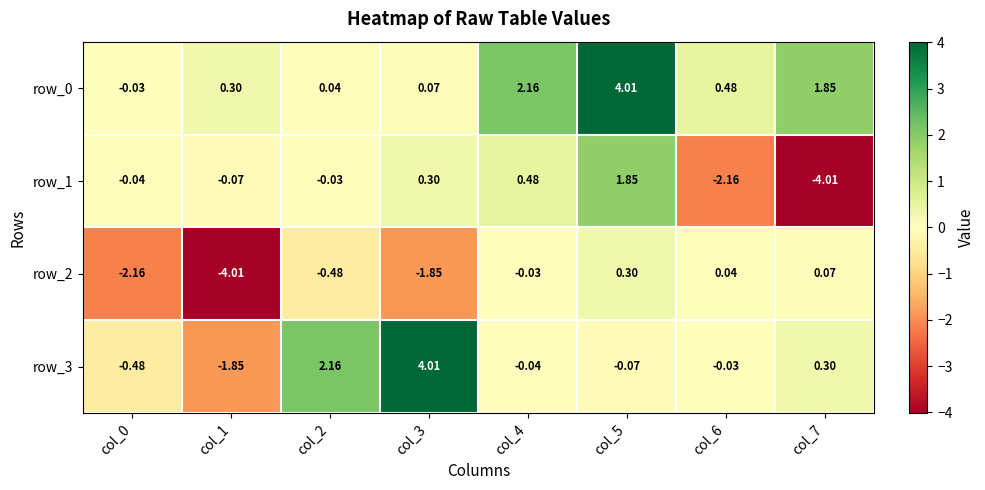

What is the minimum value for row_2?

-4.0